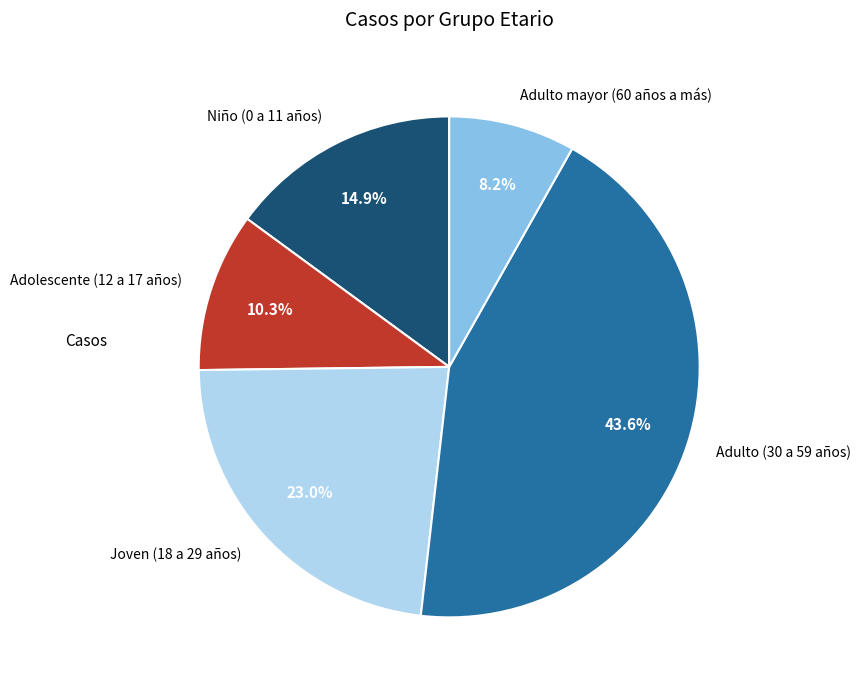

The Niño (0 a 11 años) slice represents 5% of the pie. True or false?

False